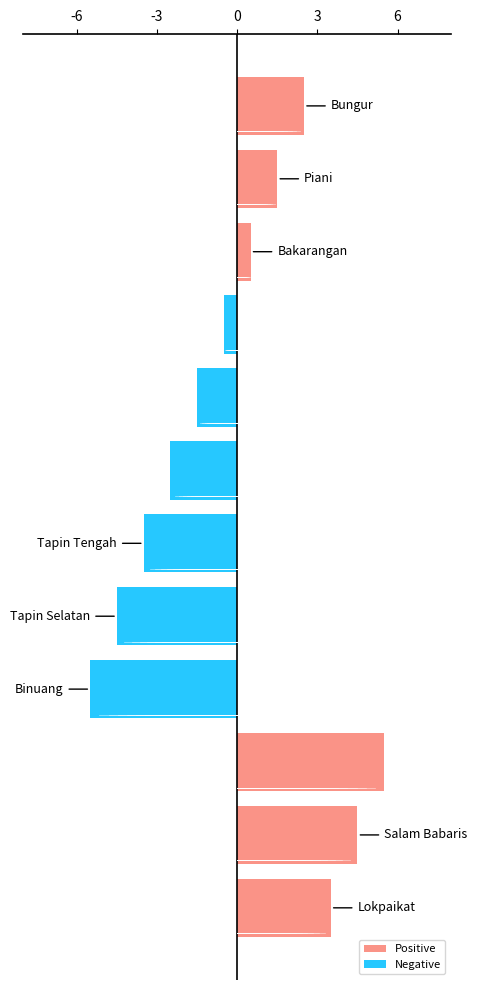

Rank the categories by value from highest to lowest.

Hatungun, Salam Babaris, Lokpaikat, Bungur, Piani, Bakarangan, Candi Laras Utara, Candi Laras Selatan, Tapin Utara, Tapin Tengah, Tapin Selatan, Binuang